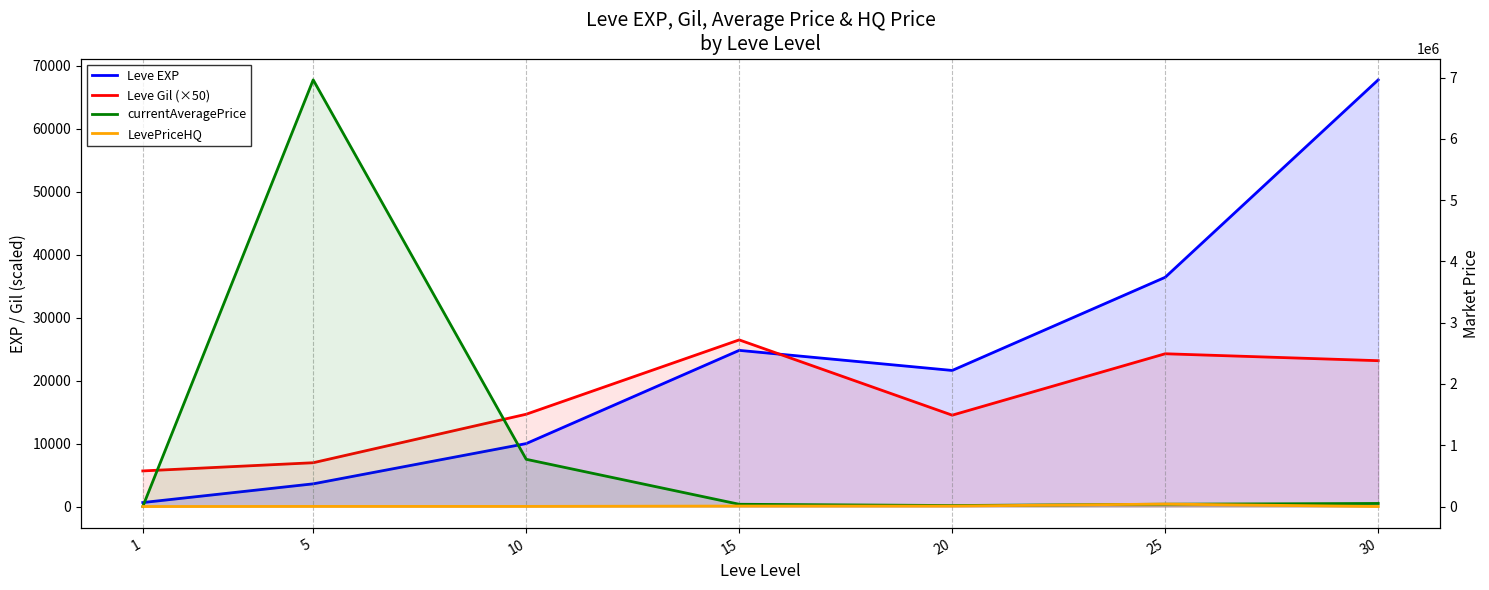

Rank the series by their maximum value, from highest to lowest.

currentAveragePrice, Leve EXP, LevePriceHQ, Leve Gil (×50)